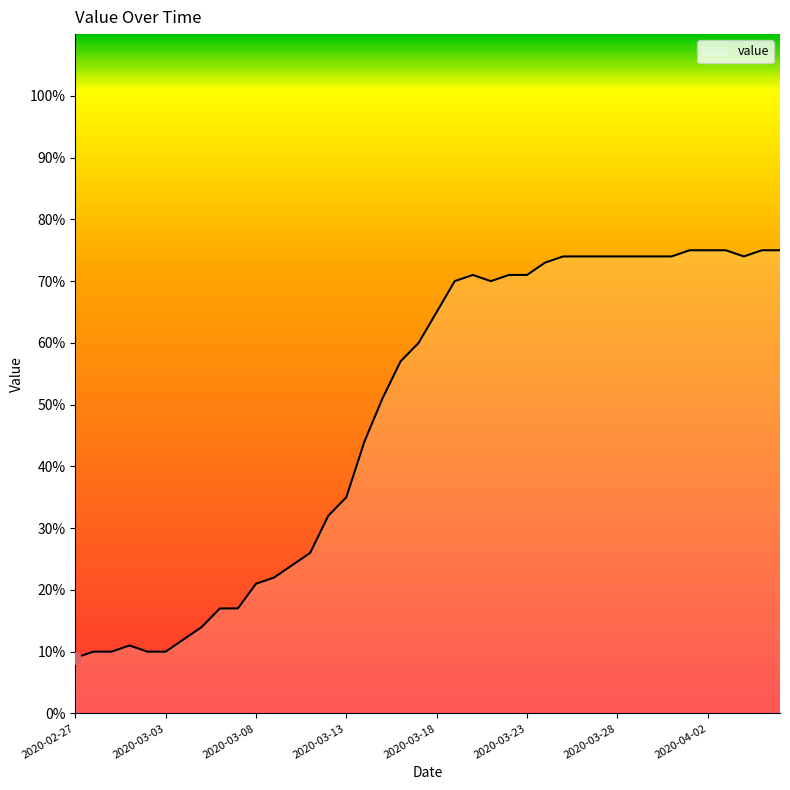

Does the chart have visible grid lines?

No